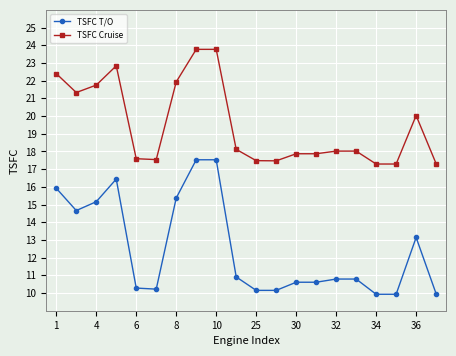

What is the value of the TSFC T/O point at the 18th from the left?

9.9